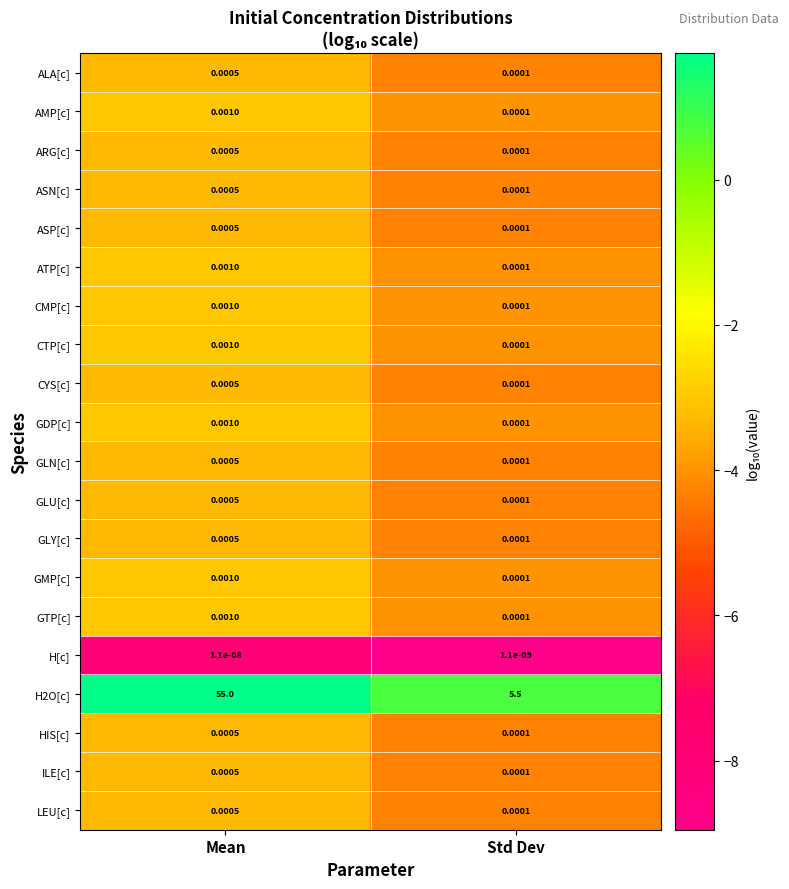

What is the total value across all series at Std Dev?

5.5